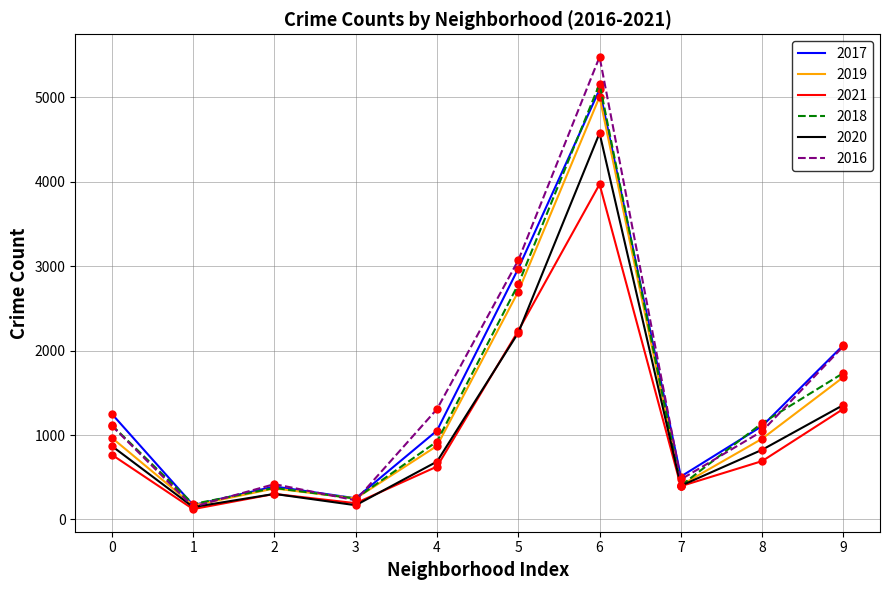

Which series has the largest range (max minus min)?

2016